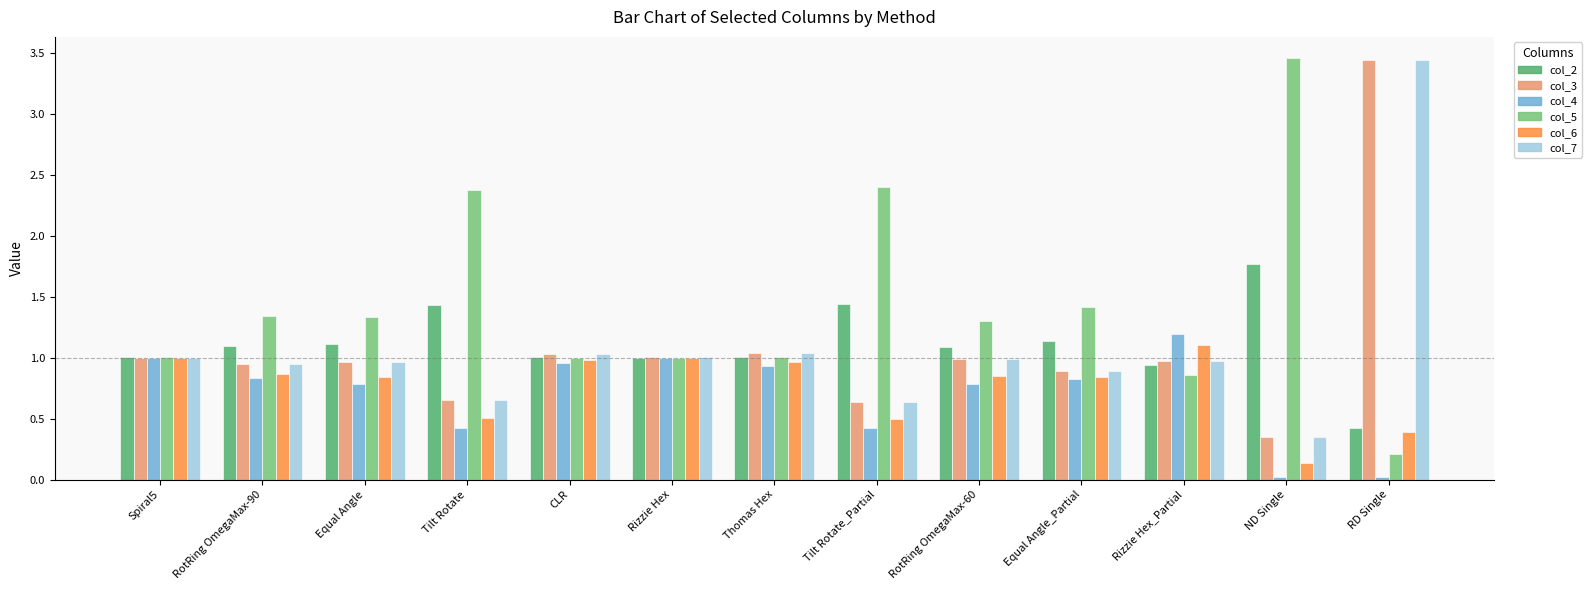

At which label does col_6 reach its peak?

Rizzie Hex_Partial